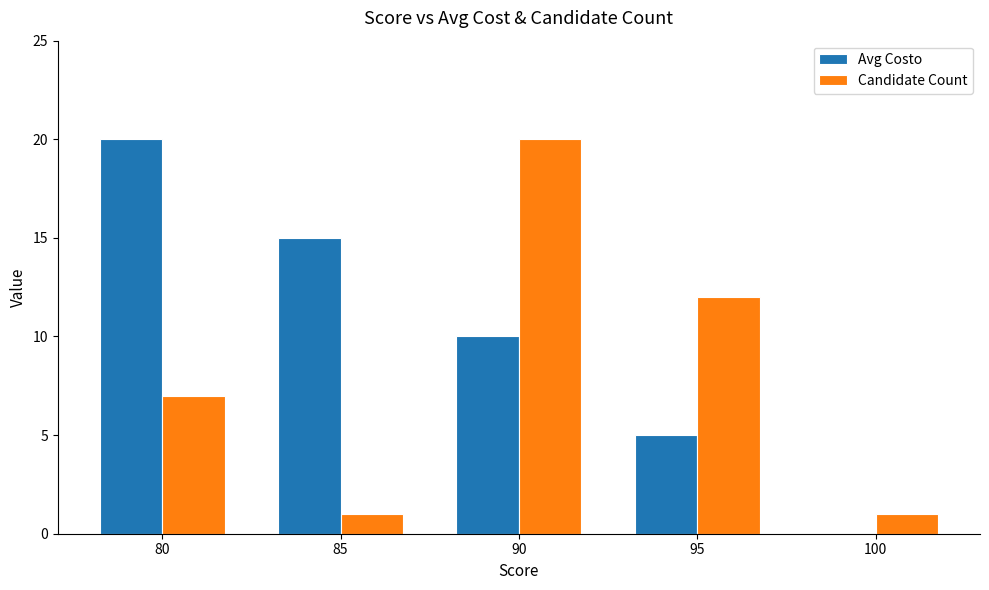

What is the approximate value of Avg Costo at 90?

10